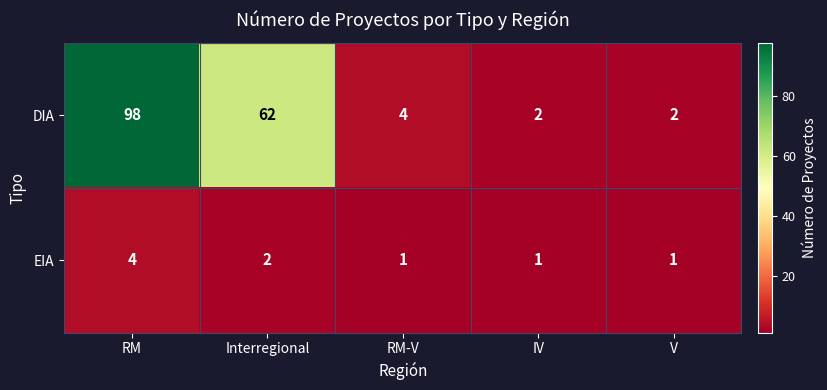

What is the total value across all series at IV?

3